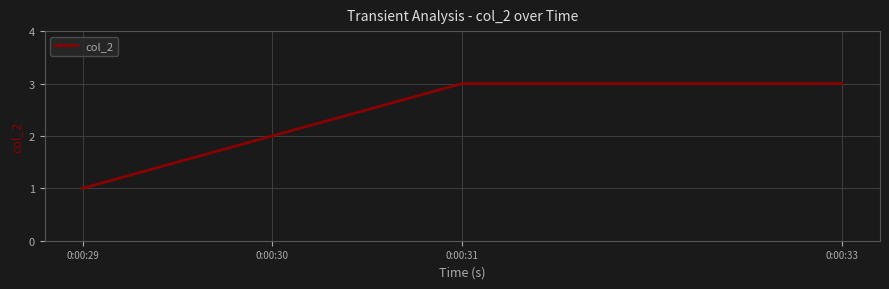

Approximately how many times larger is the value at 0:00:29 compared to 0:00:31?

0.3